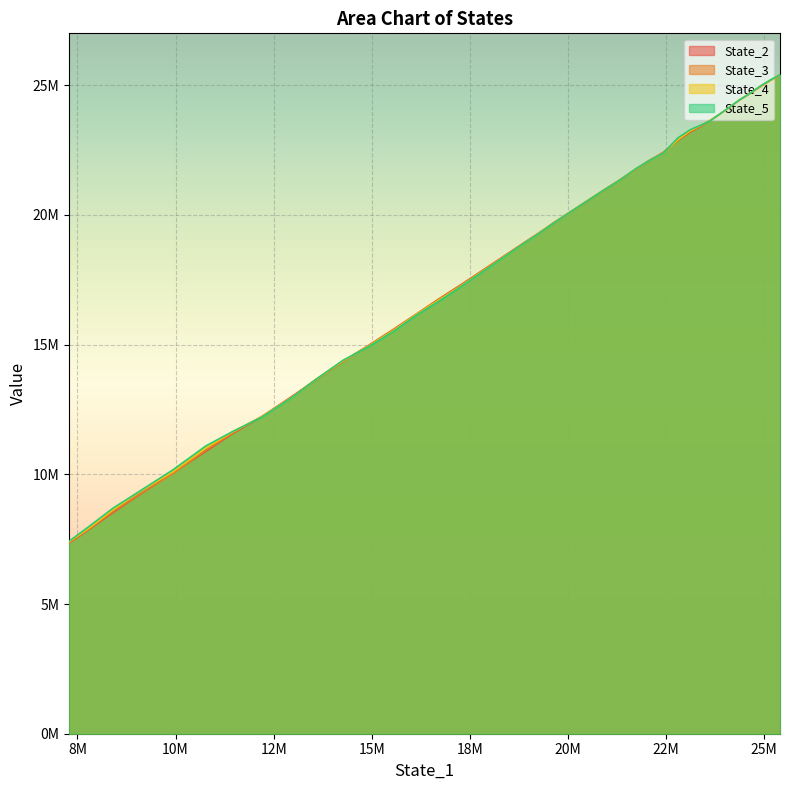

Rank the series by their maximum value, from lowest to highest.

State_3, State_2, State_4, State_5